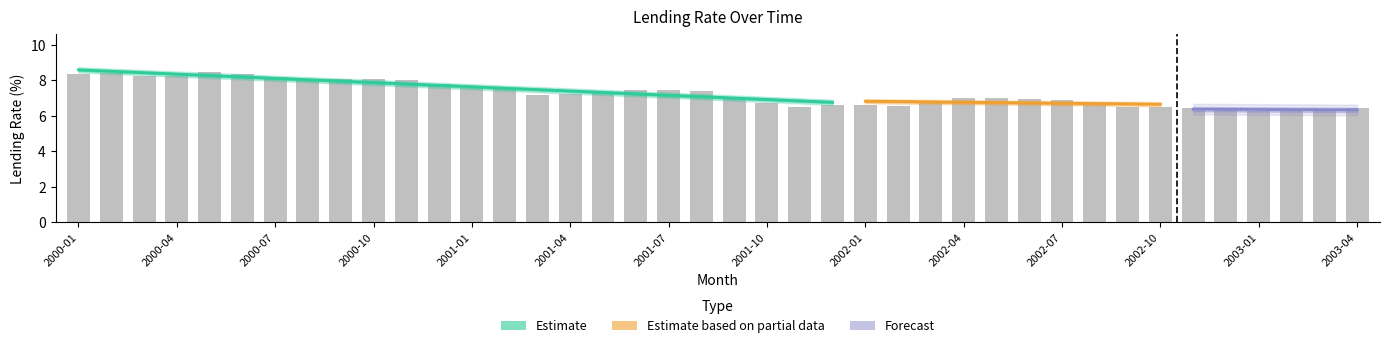

Are the bars horizontal?

No